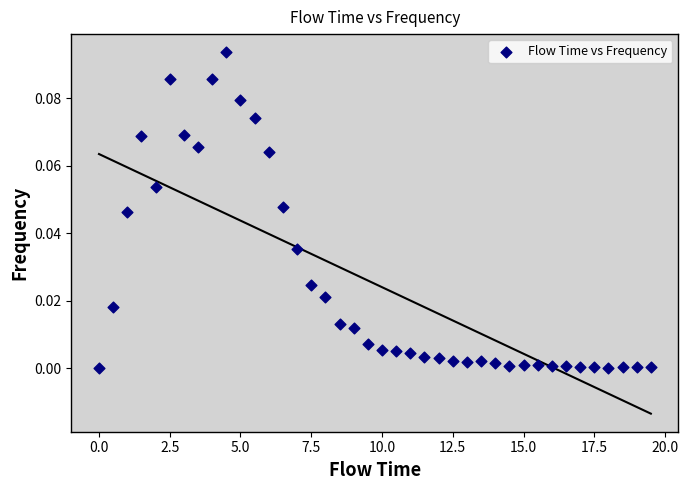

What is the range of X values (max minus min)?

19.5